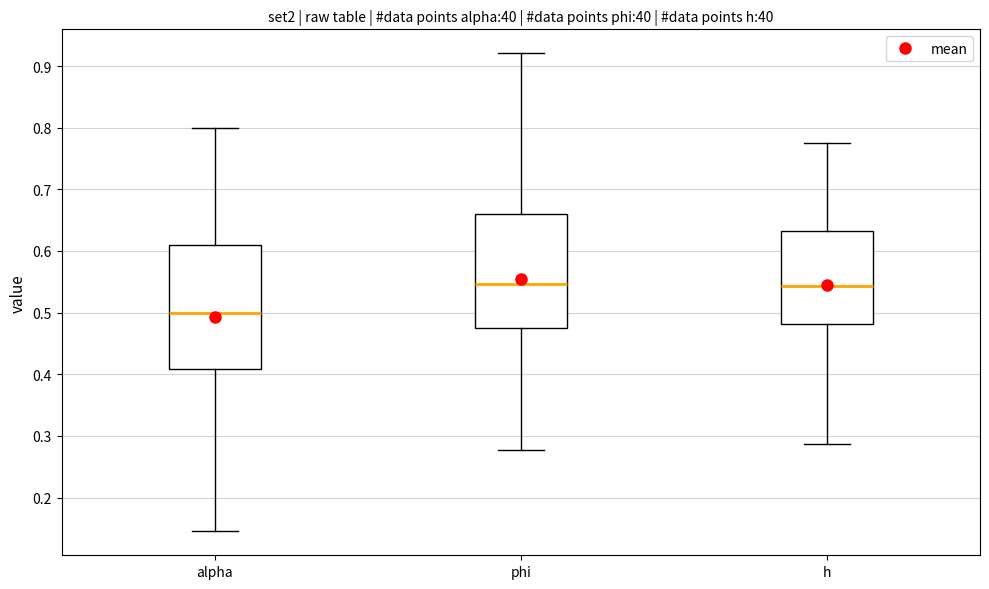

Which box's median line is the lowest?

alpha